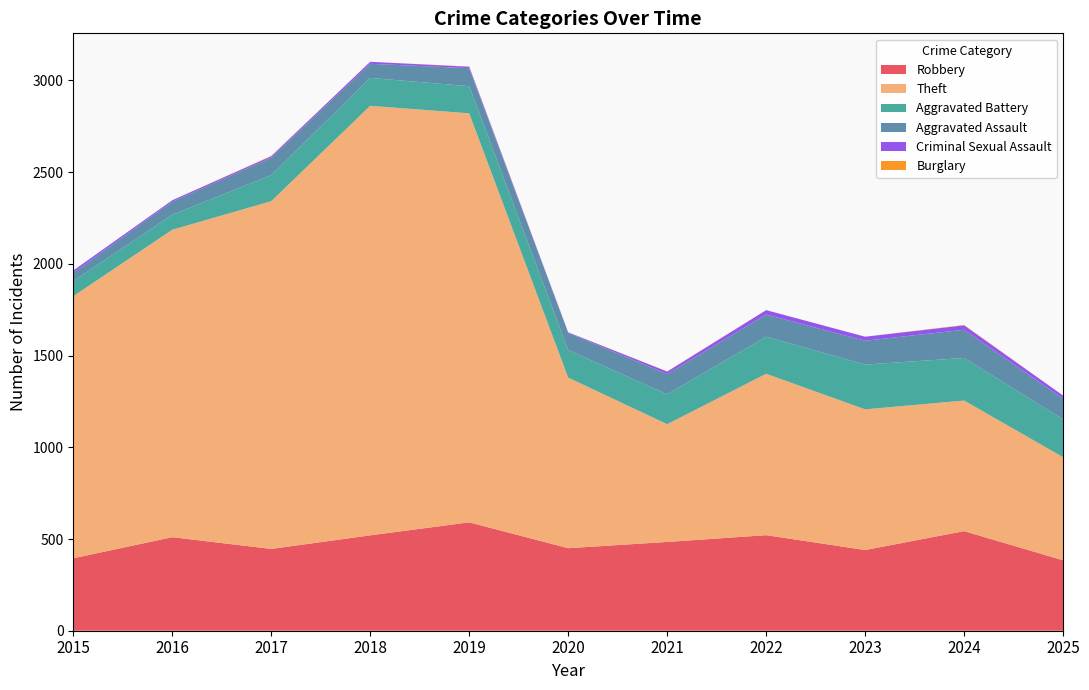

Reading right to left, what are all the values shown in this chart?

Robbery: 2025=384	2024=543	2023=440	2022=521	2021=484	2020=450	2019=591	2018=520	2017=446	2016=510	2015=395
Theft: 2025=562	2024=712	2023=767	2022=880	2021=642	2020=930	2019=2230	2018=2342	2017=1896	2016=1676	2015=1429
Aggravated Battery: 2025=206	2024=232	2023=244	2022=202	2021=163	2020=150	2019=148	2018=152	2017=142	2016=82	2015=82
Aggravated Assault: 2025=113	2024=154	2023=130	2022=121	2021=110	2020=94	2019=98	2018=77	2017=95	2016=71	2015=46
Criminal Sexual Assault: 2025=17	2024=24	2023=22	2022=24	2021=14	2020=3	2019=8	2018=11	2017=8	2016=8	2015=12
Burglary: 2025=0	2024=2	2023=0	2022=0	2021=1	2020=0	2019=1	2018=0	2017=2	2016=0	2015=0